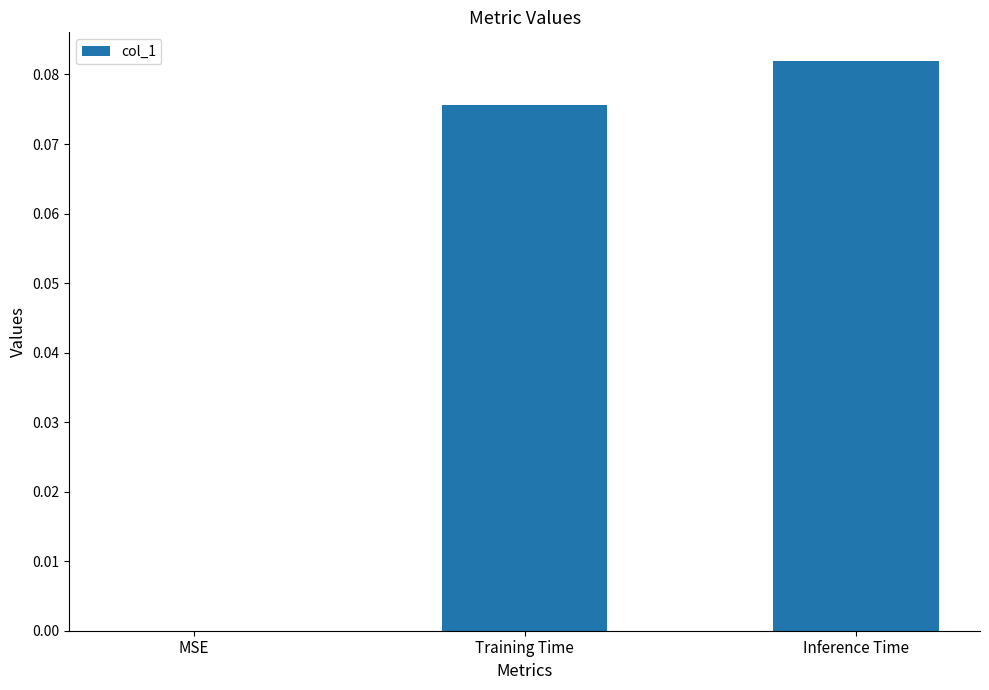

The value at Inference Time is 0.0. True or false?

False